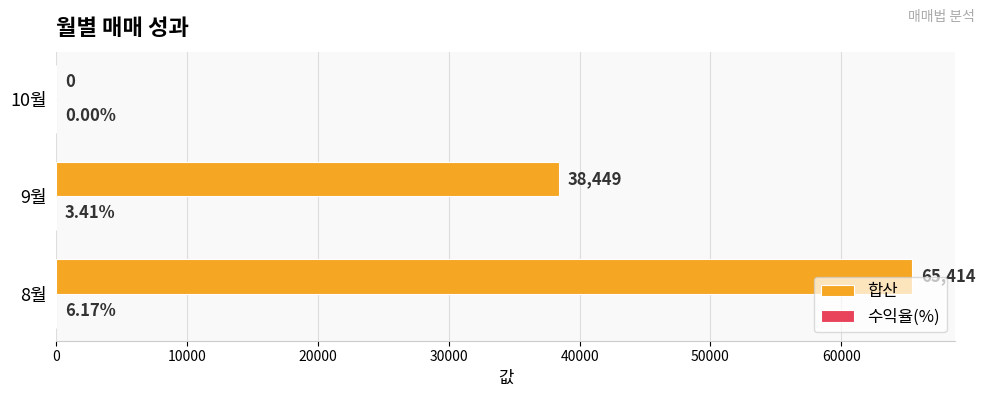

What is the sum of the 합산 values at 8월 and 9월?

103863.0